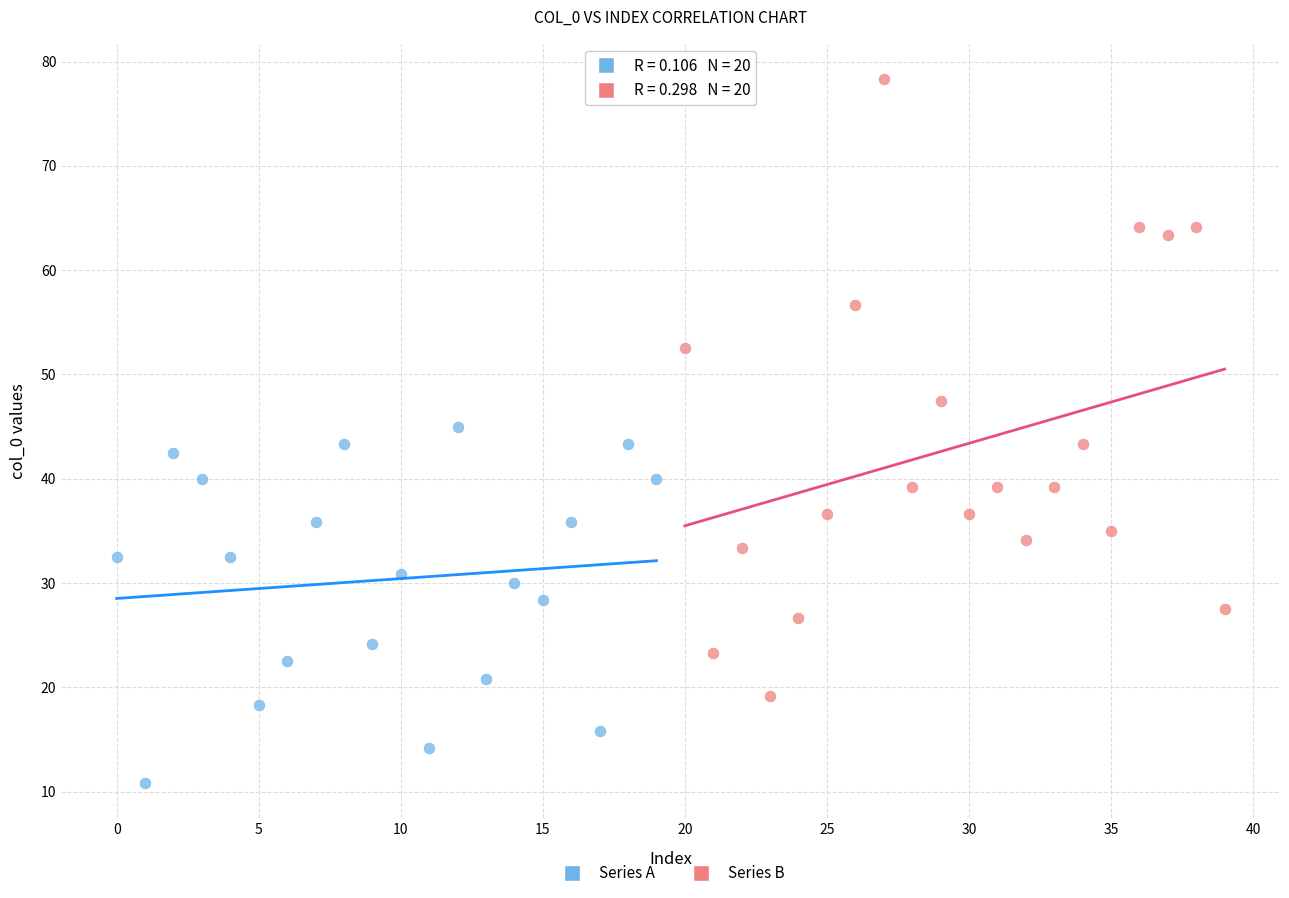

Which series contains the highest Y value?

Series B